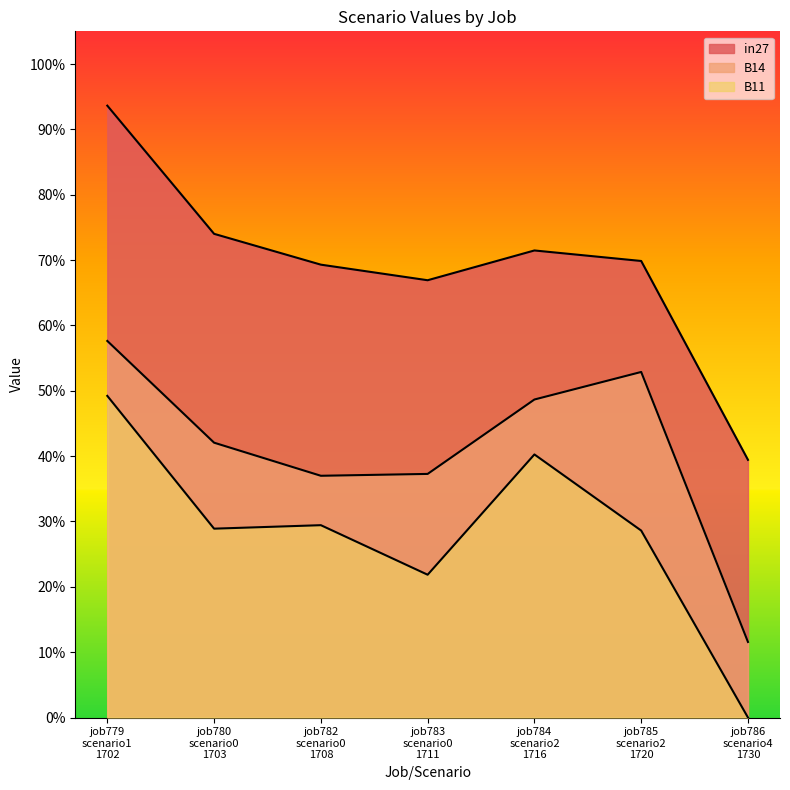

What is the difference between the second highest and second lowest values in the B14 series?

0.2